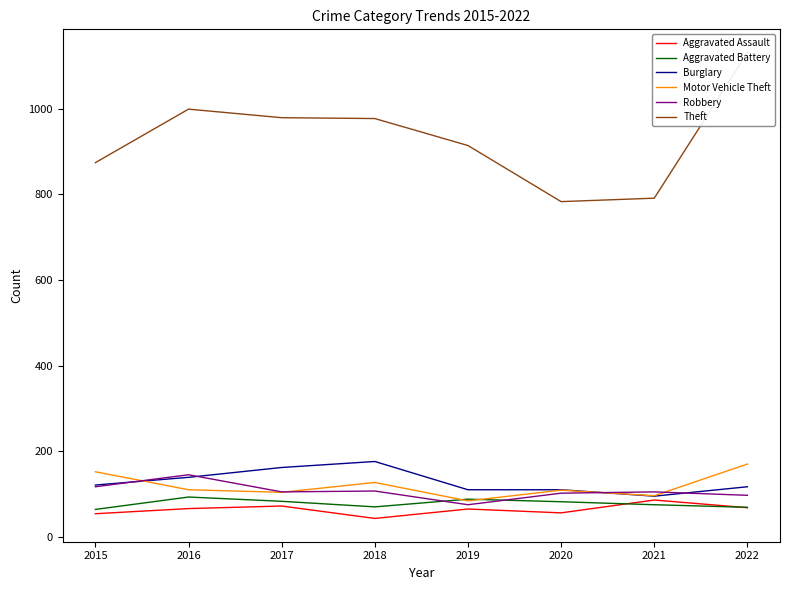

How many lines are shown in the chart?

6